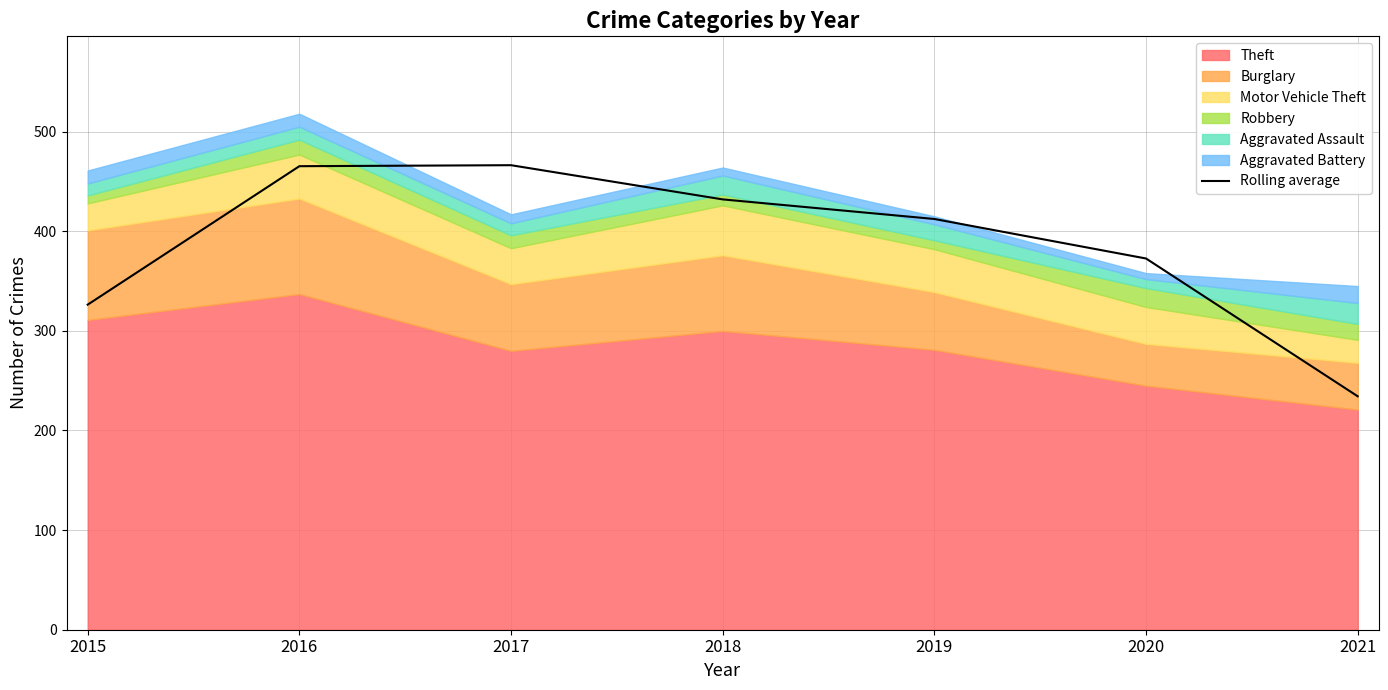

Between 2020 and 2019, which is larger?

2019